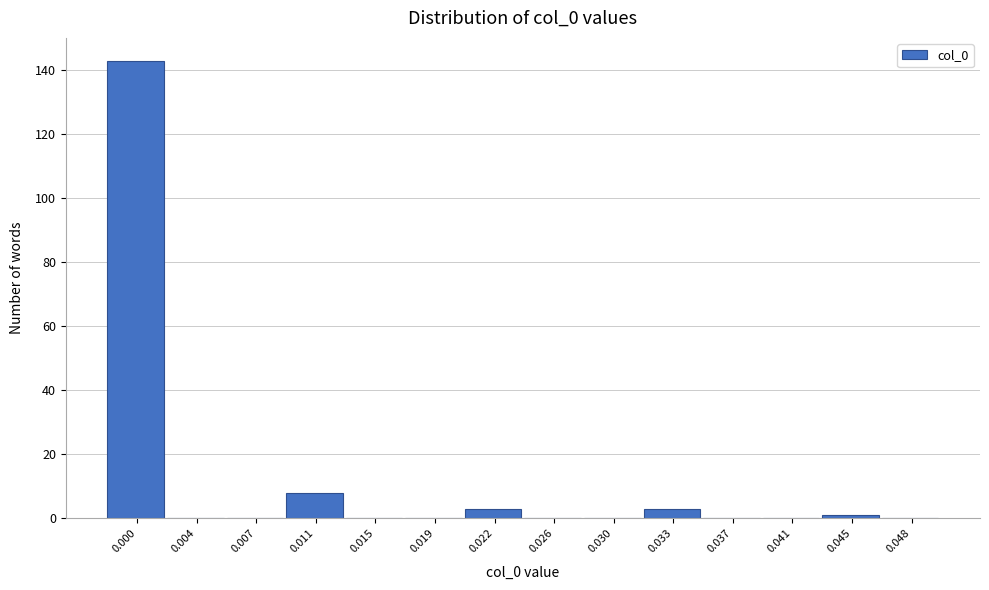

Reading left to right, transcribe all the data shown in this chart.

0.000=143	0.004=0	0.007=0	0.011=8	0.015=0	0.019=0	0.022=3	0.026=0	0.030=0	0.033=3	0.037=0	0.041=0	0.045=1	0.048=0